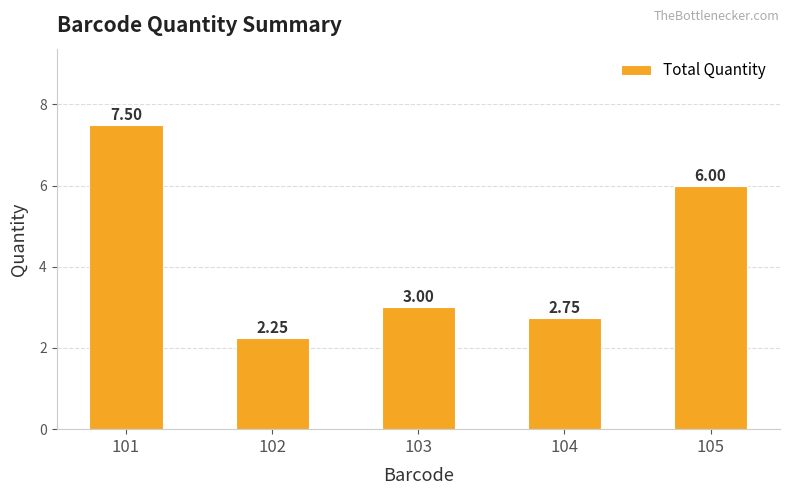

What is the difference between the values at 103 and 105?

3.0